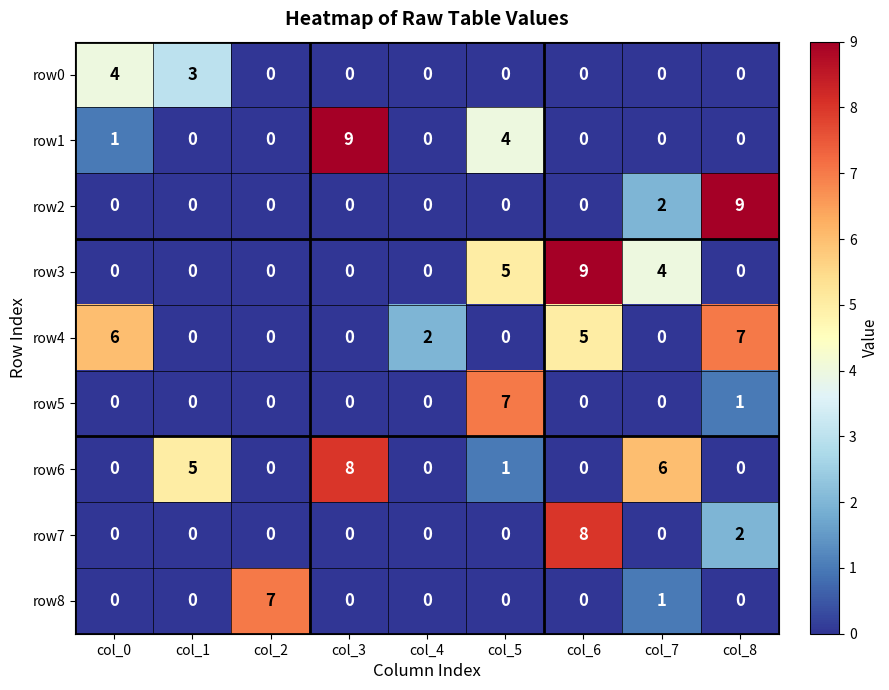

At which category is the sum across all series the highest?

col_6